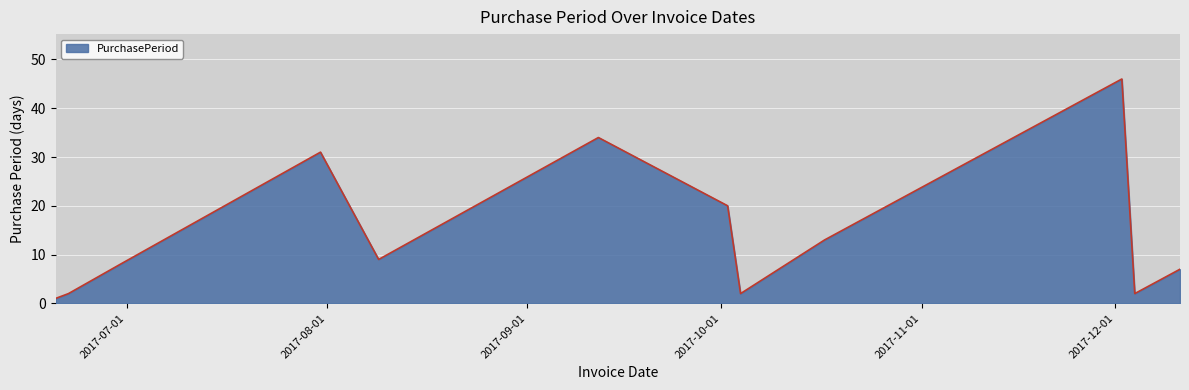

Count the number of data series in this chart.

1